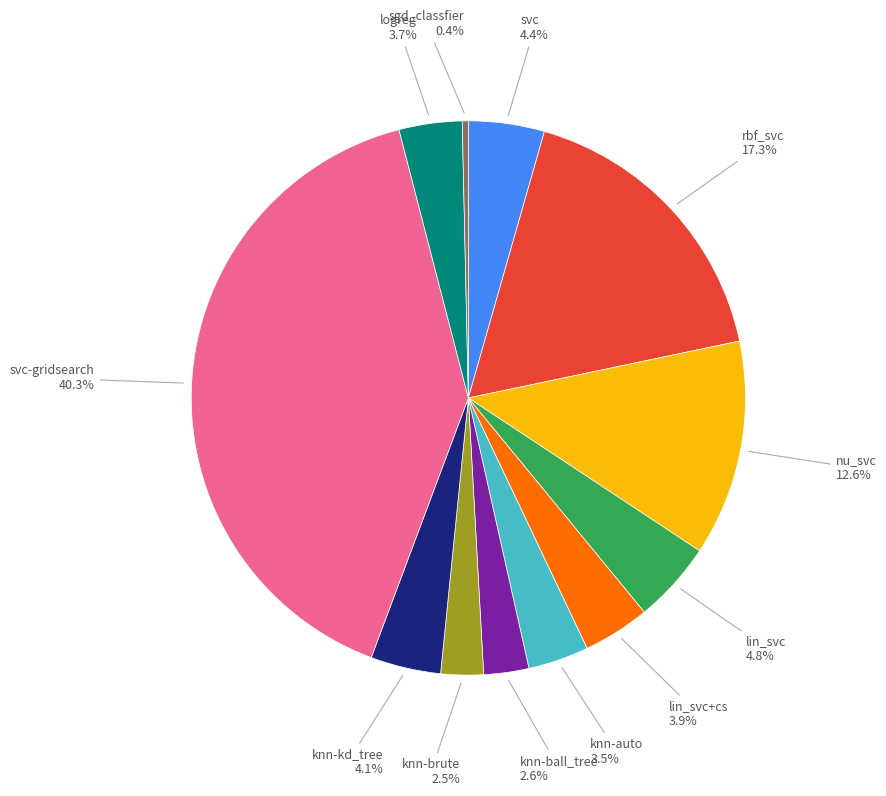

How much of the chart is everything except rbf_svc?

82.7%